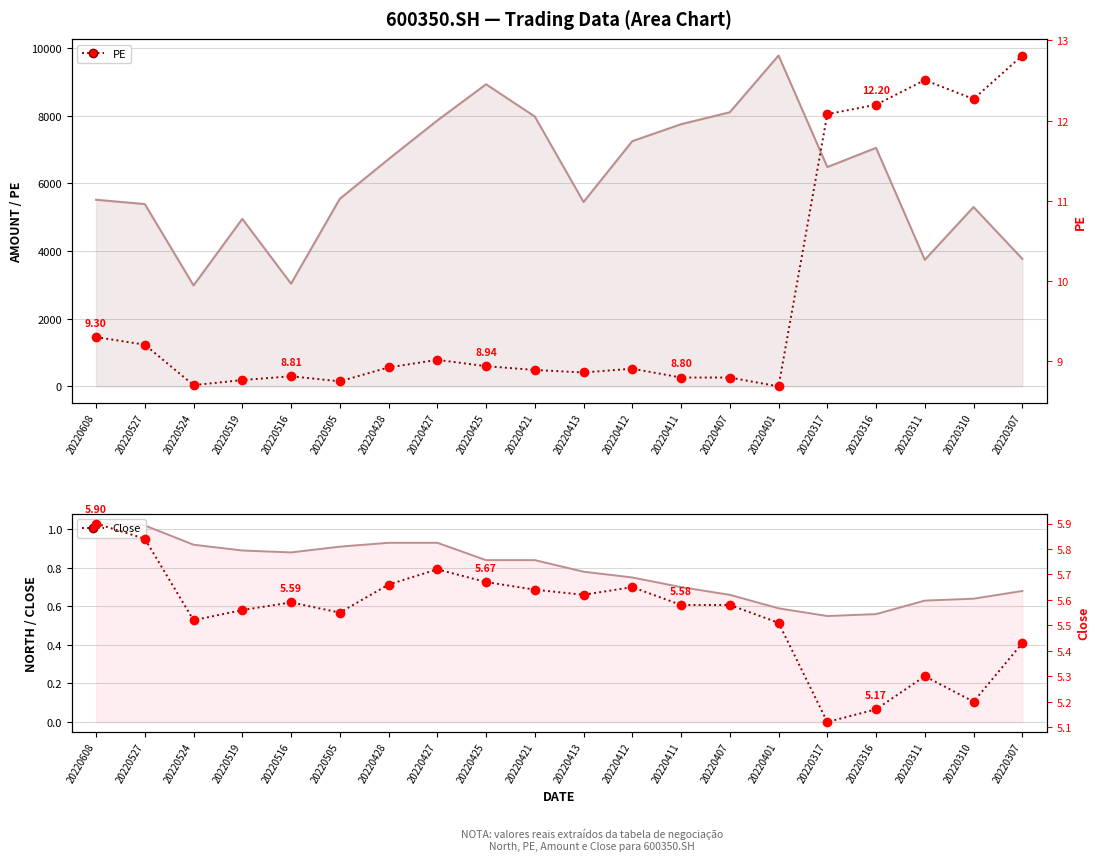

Which series changed the most between 20220428 and 20220311?

PE